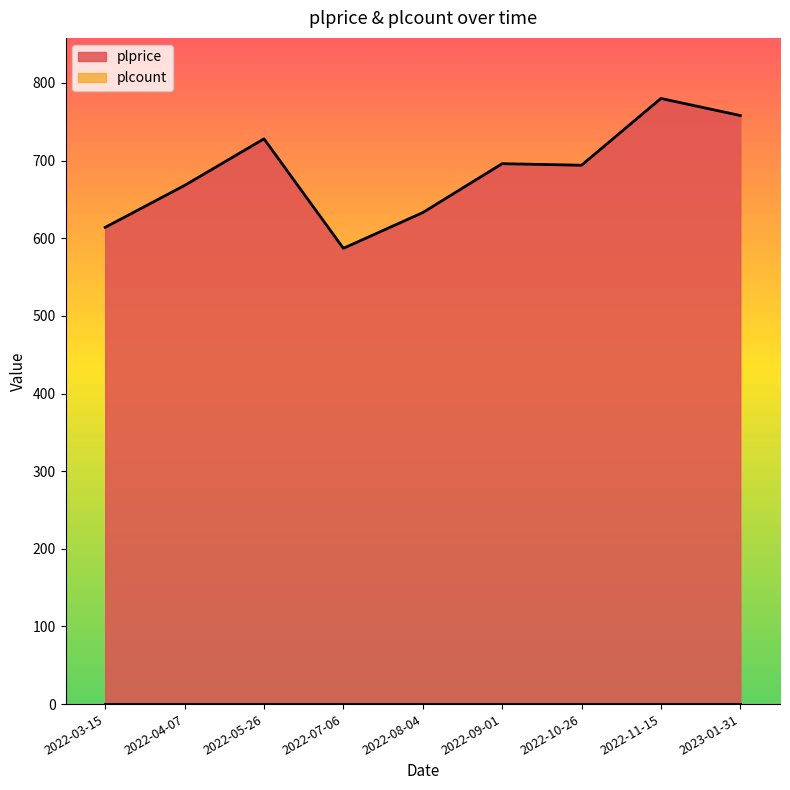

Reading right to left, what are all the values shown in this chart?

758	780	694	696	633	587	728	668	614